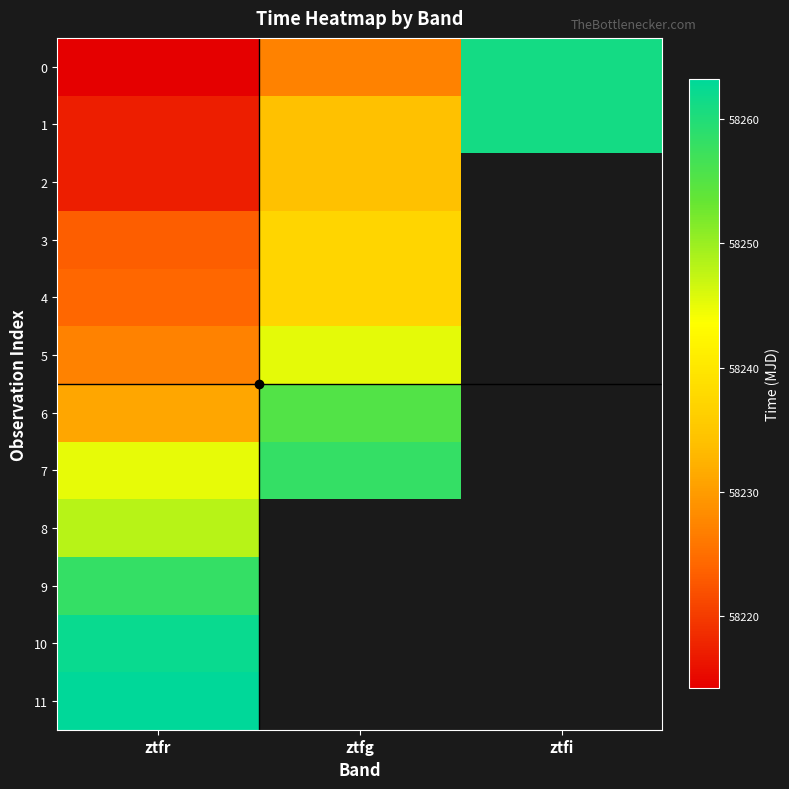

What is the maximum value for 6?

58255.2